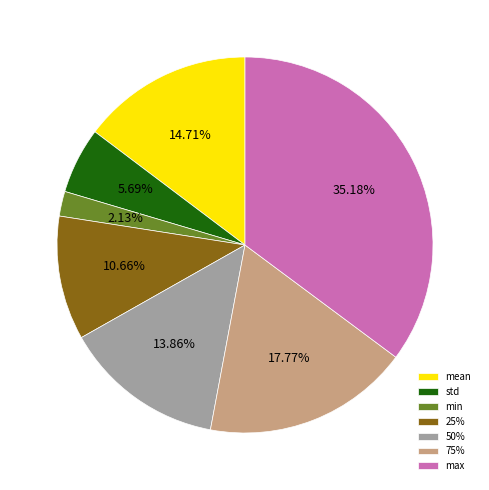

To the nearest percent, what percentage of the pie is 25%?

11%